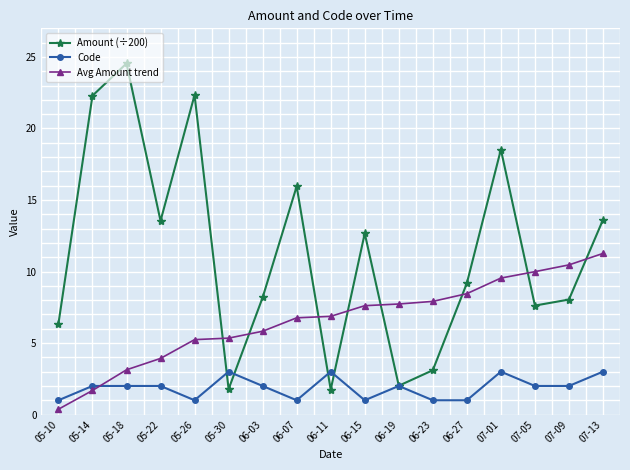

True or false: Amount (÷200) has more than 2 points higher than both neighbors.

True